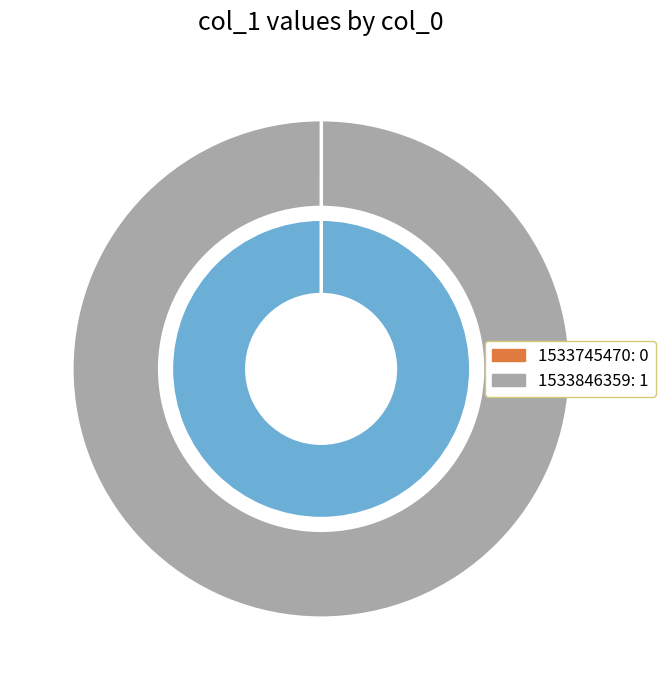

Which category has the biggest portion of the pie?

1533846359